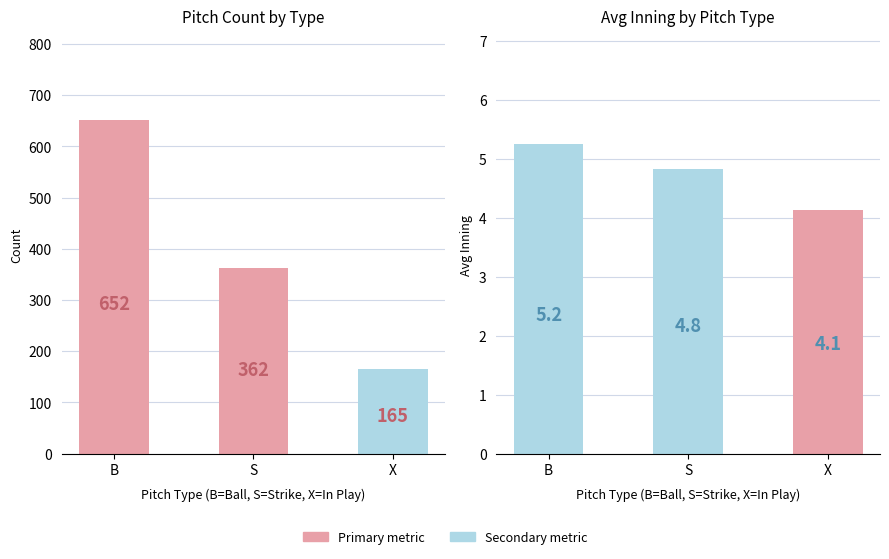

How many groups of bars are there?

3